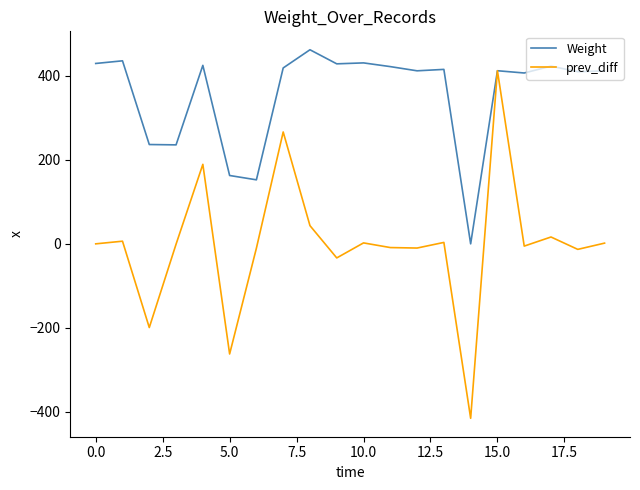

Which series has the widest spread of values?

prev_diff